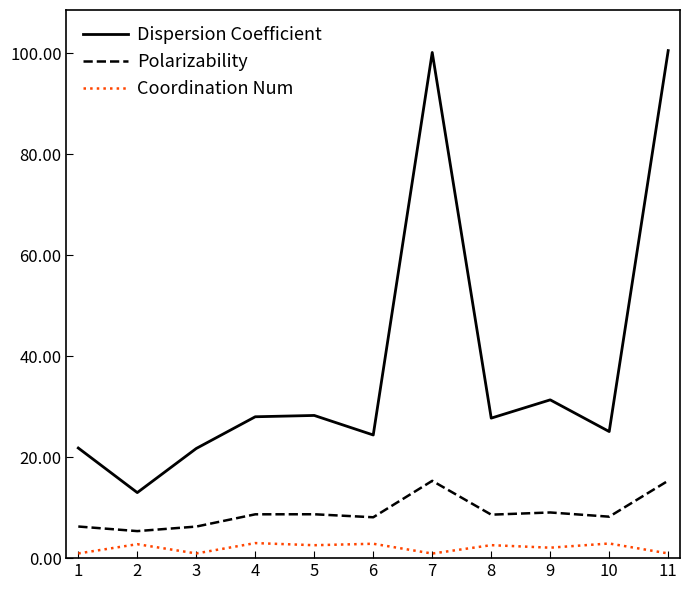

How many lines are shown in the chart?

3